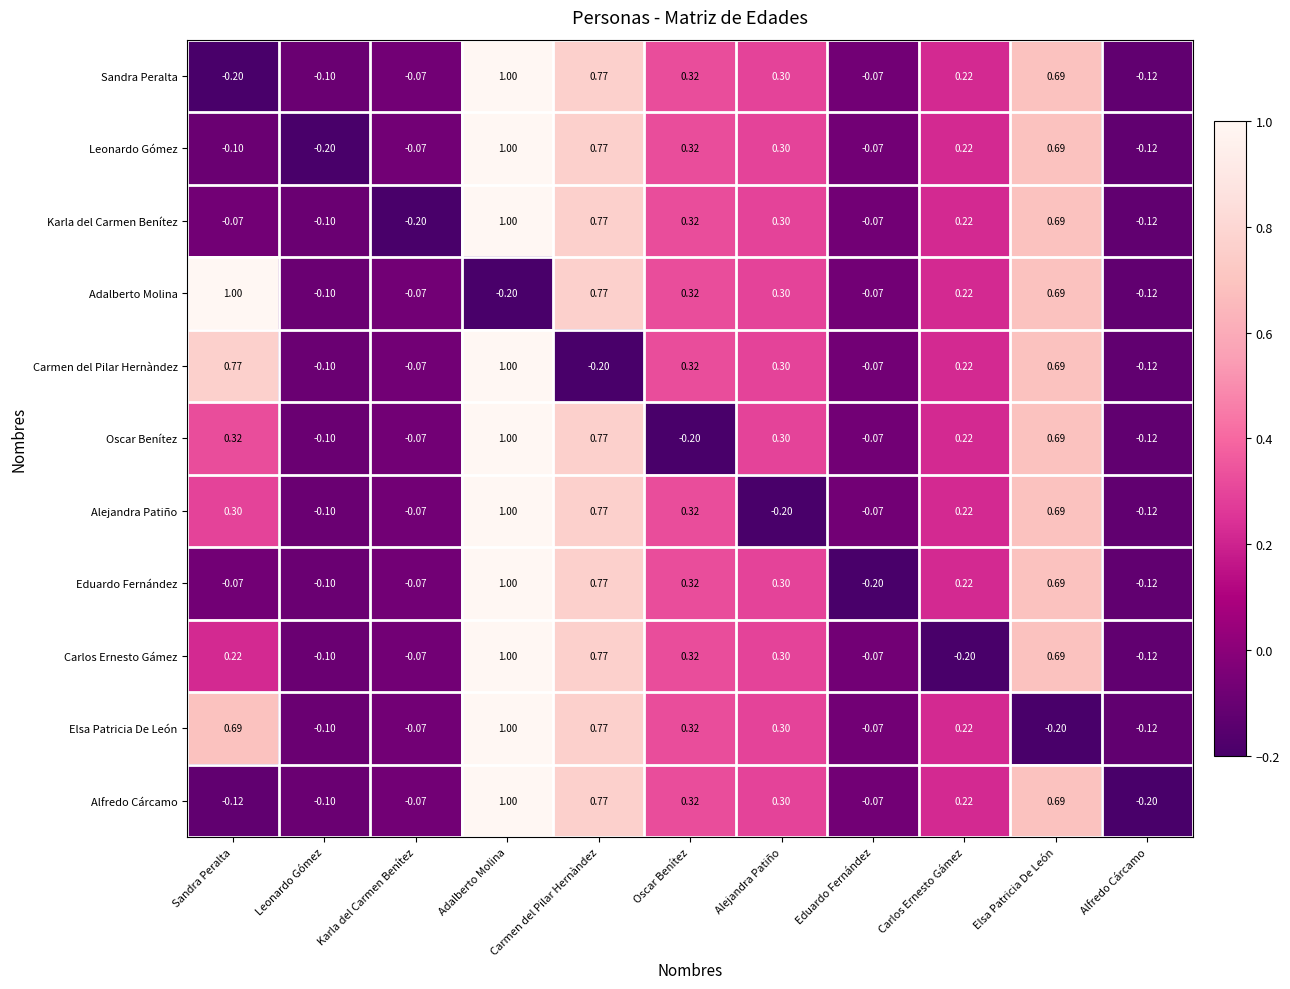

At which category is the sum across all series the highest?

Adalberto Molina